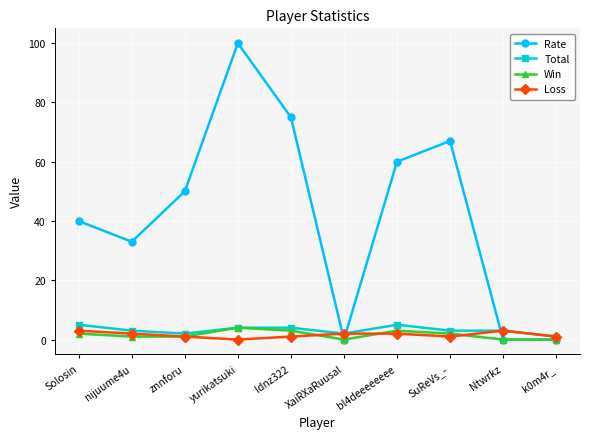

At which label does Rate reach its peak?

yurikatsuki